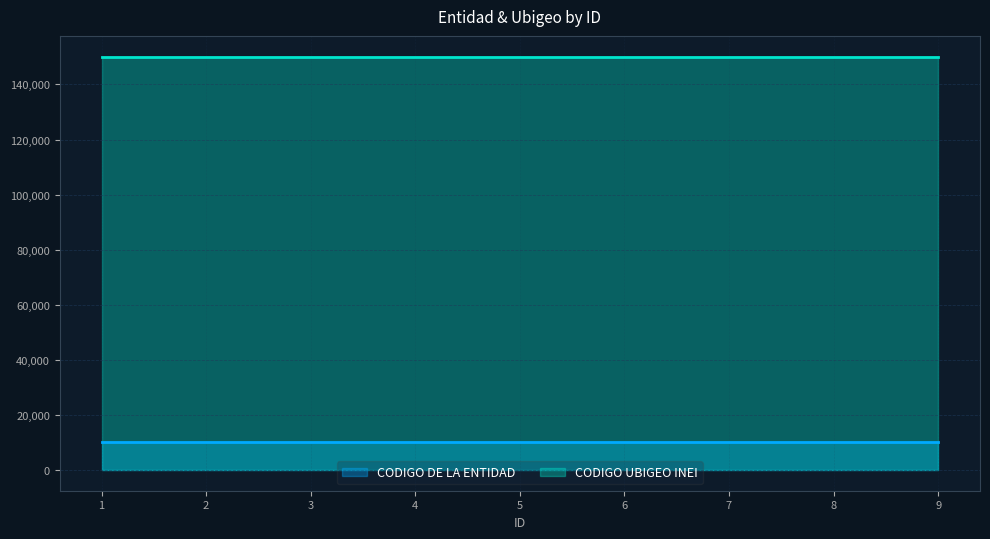

Which label corresponds to the largest value in the chart?

1